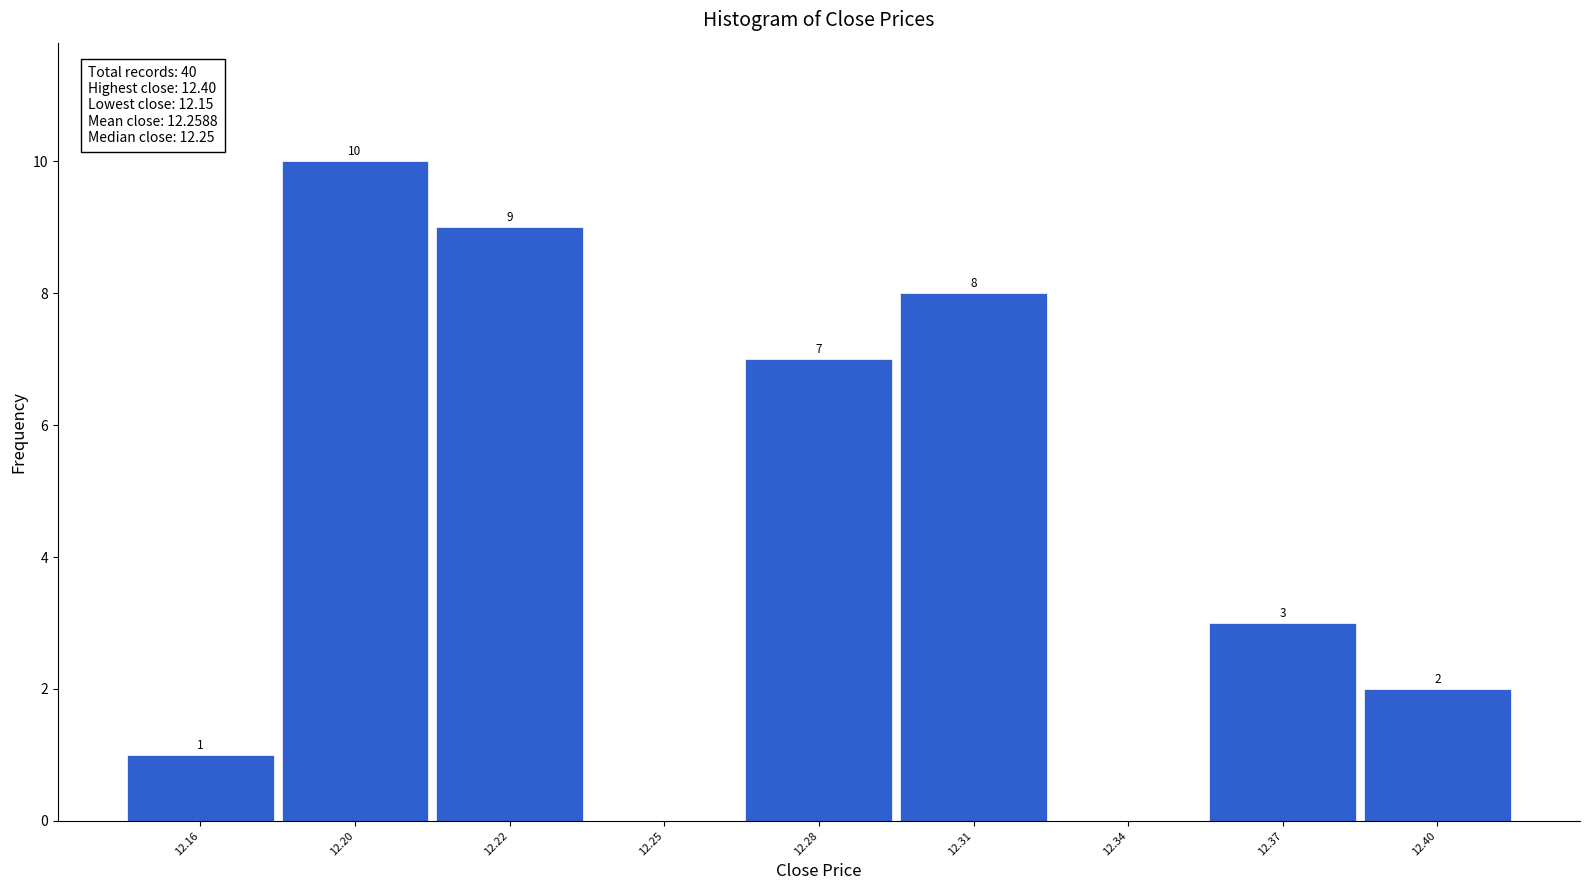

Reading right to left, transcribe all the data shown in this chart.

12.40=2	12.37=3	12.34=0	12.31=8	12.28=7	12.25=0	12.22=9	12.20=10	12.16=1